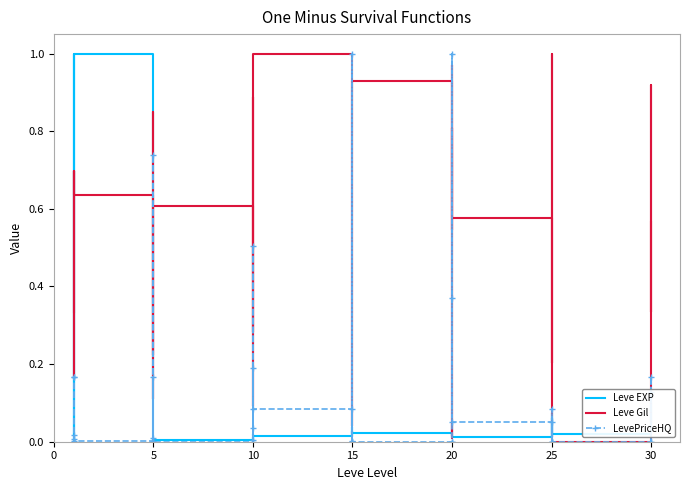

Rank the series by their maximum value, from highest to lowest.

Leve EXP, Leve Gil, LevePriceHQ